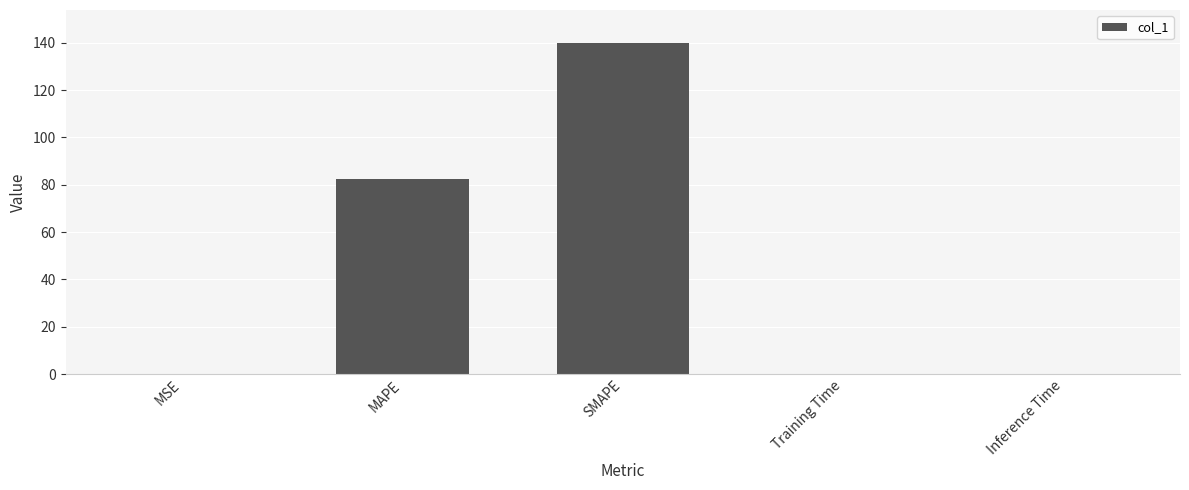

The value at MAPE is 133.3. True or false?

False